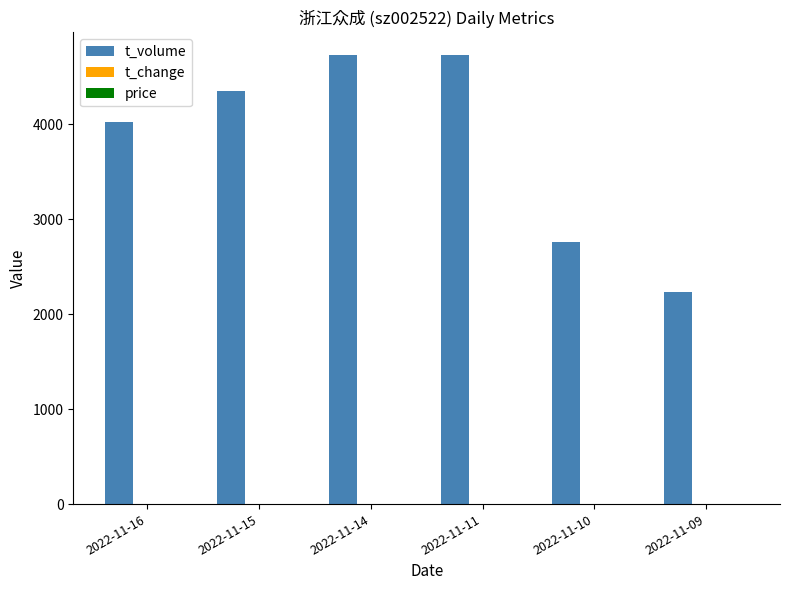

What is the maximum value for t_volume?

4728.0